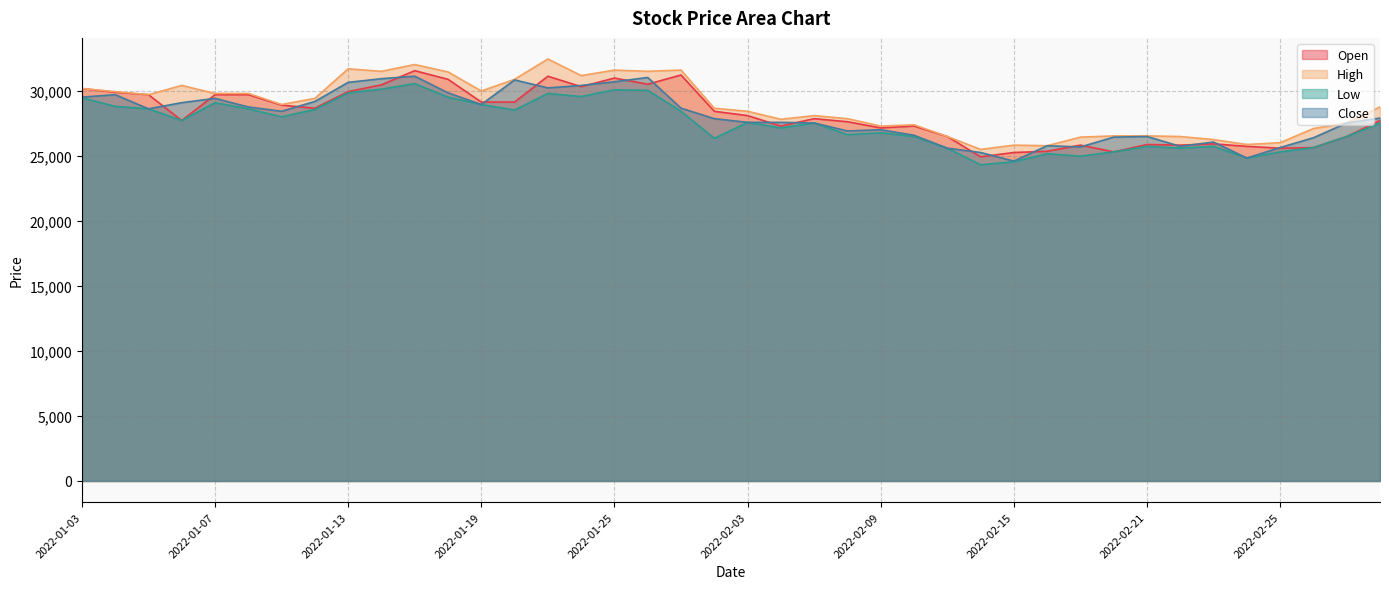

How many intersections are there between Close and Open?

21